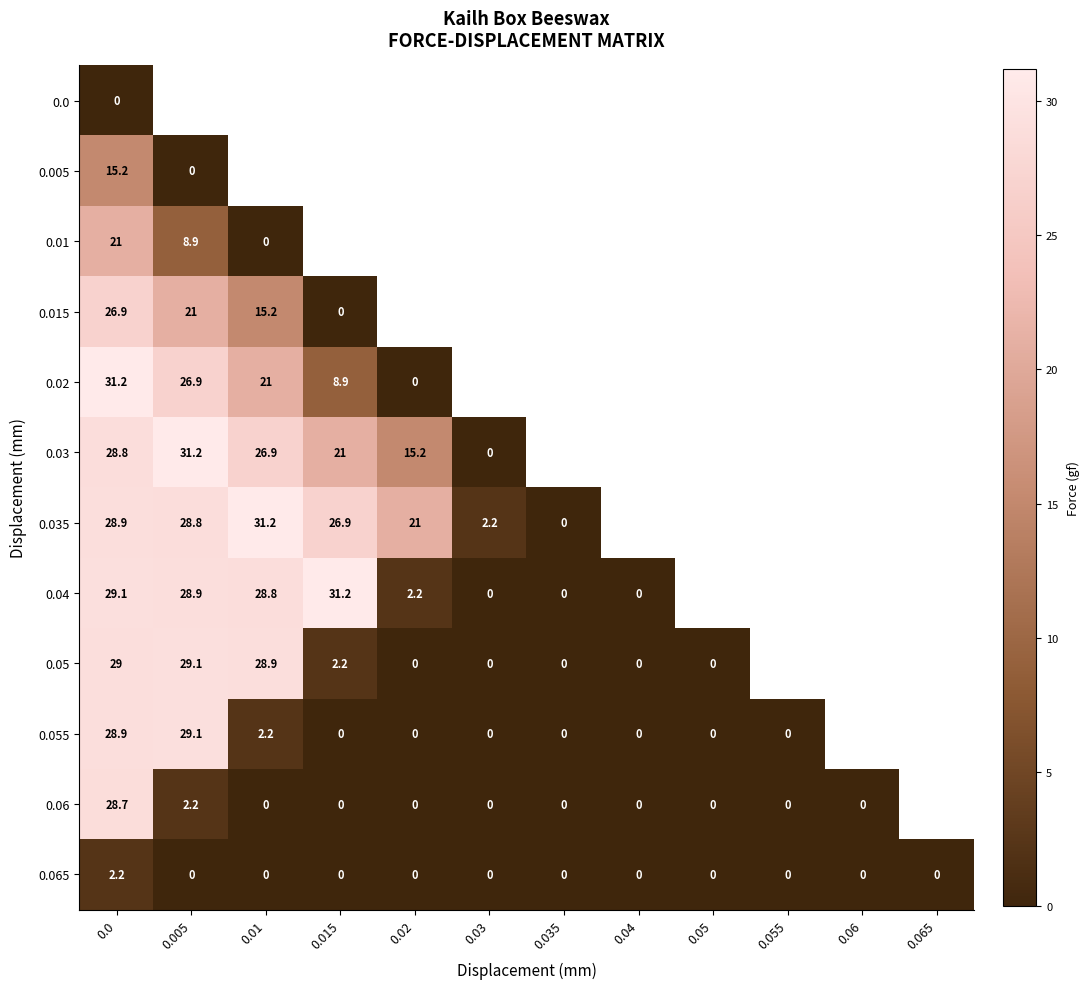

At how many categories does at least one series exceed 9?

11